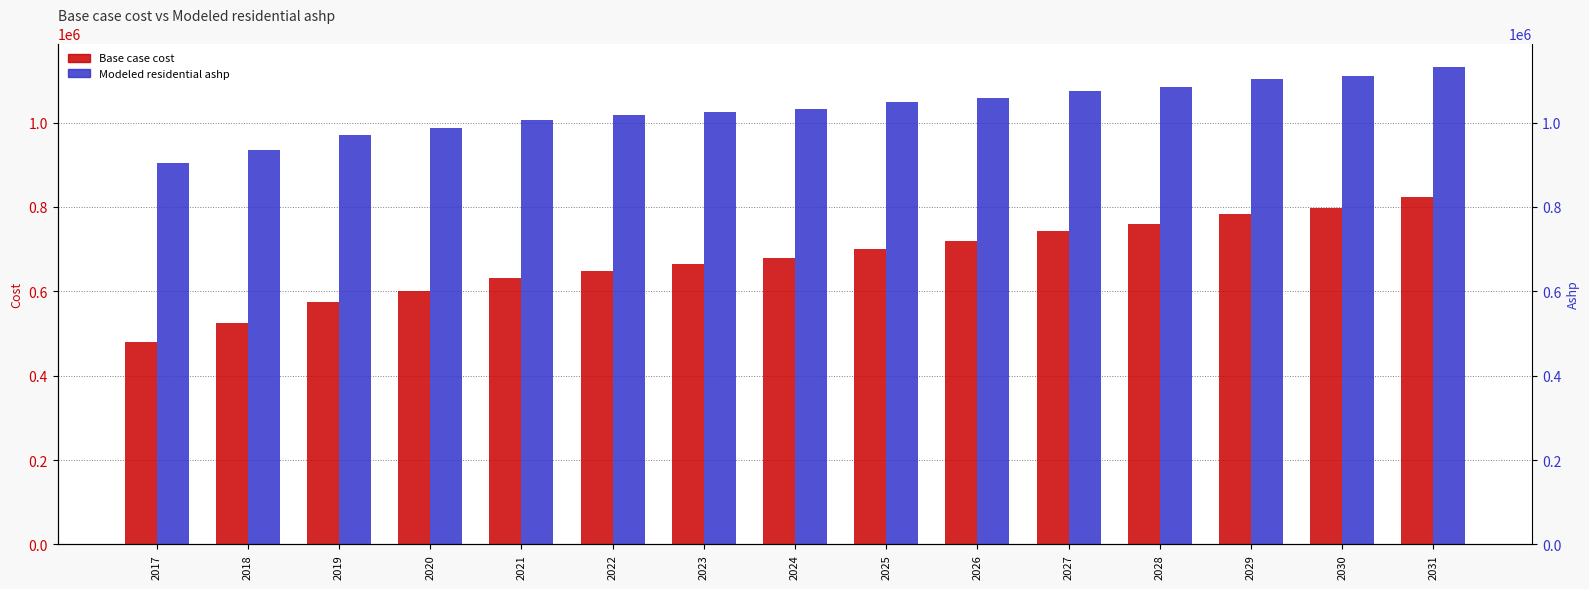

How many bars are there in total?

30